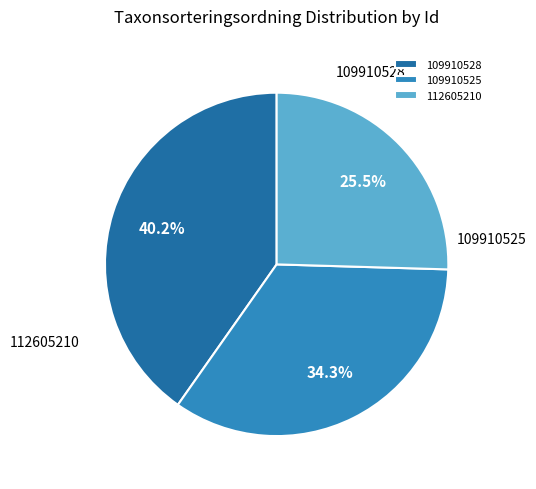

What percentage do 109910528 and 112605210 together represent?

65.7%